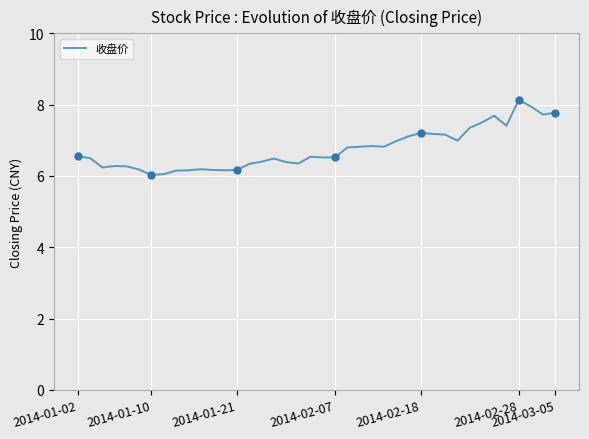

Reading left to right, extract all data points from this chart.

6.5	6.5	6.2	6.3	6.3	6.2	6.0	6.0	6.2	6.2	6.2	6.2	6.2	6.2	6.3	6.4	6.5	6.4	6.3	6.5	6.5	6.5	6.8	6.8	6.8	6.8	7.0	7.1	7.2	7.2	7.2	7.0	7.3	7.5	7.7	7.4	8.1	8.0	7.7	7.8